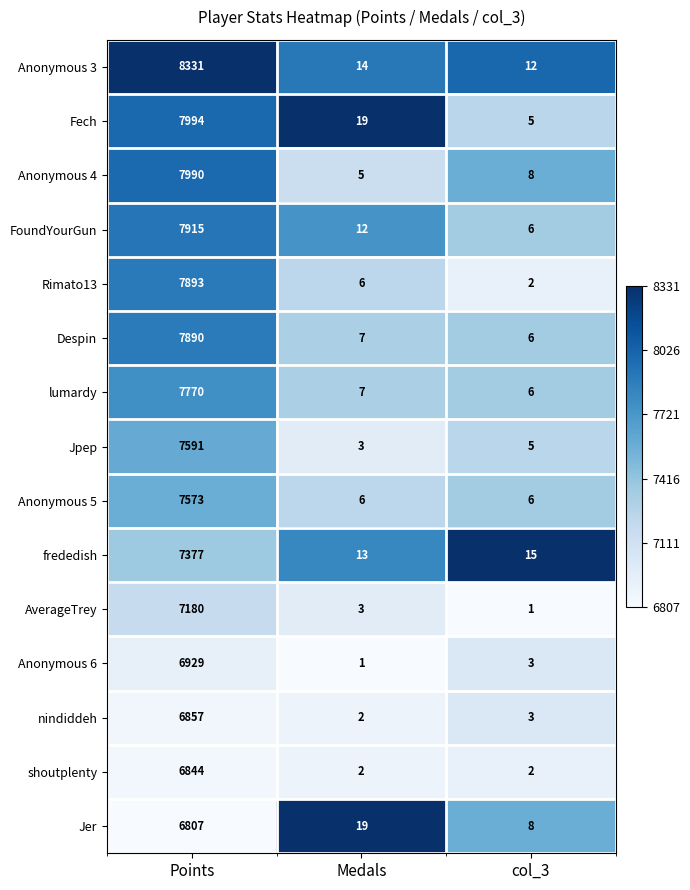

At which category is the sum across all series the highest?

Points